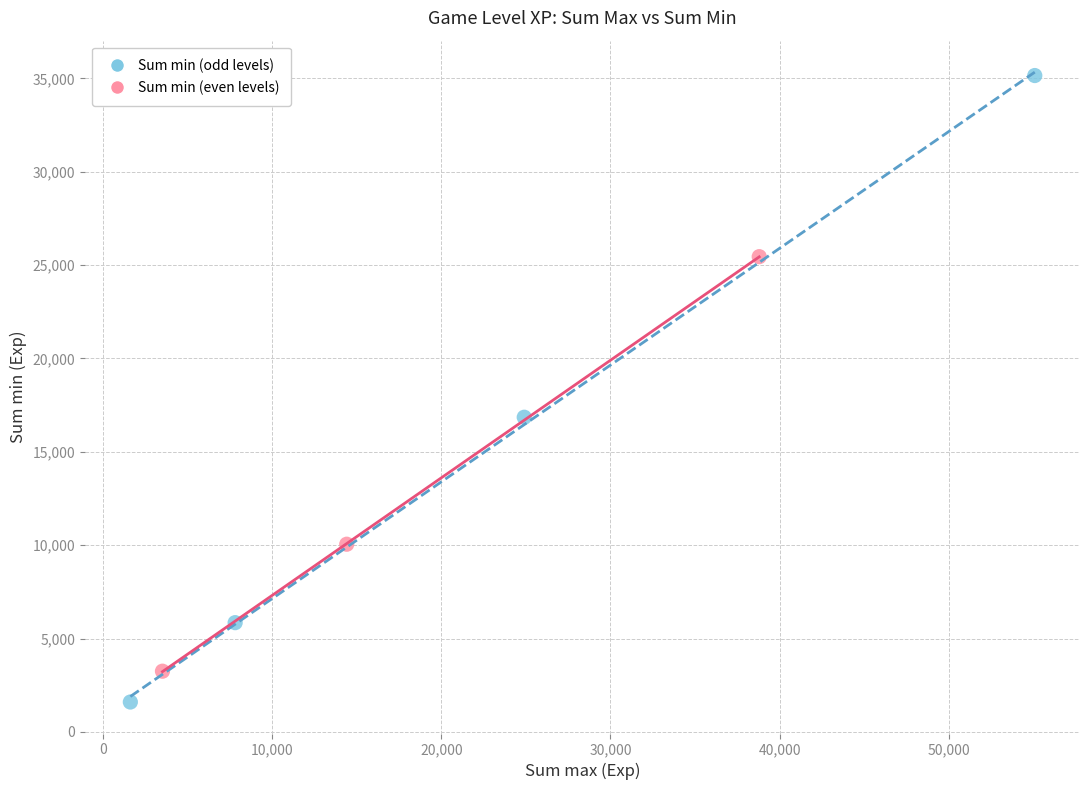

Which series contains the highest Y value?

Sum min (odd levels)